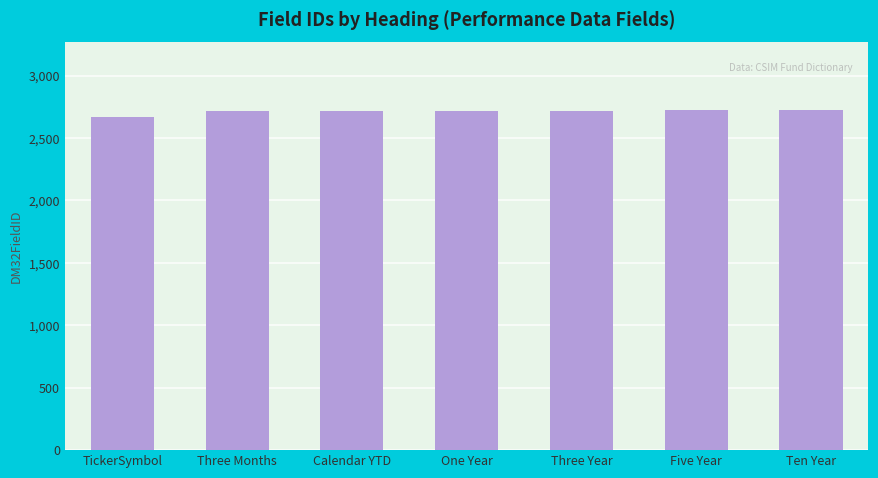

Count the number of data series in this chart.

1